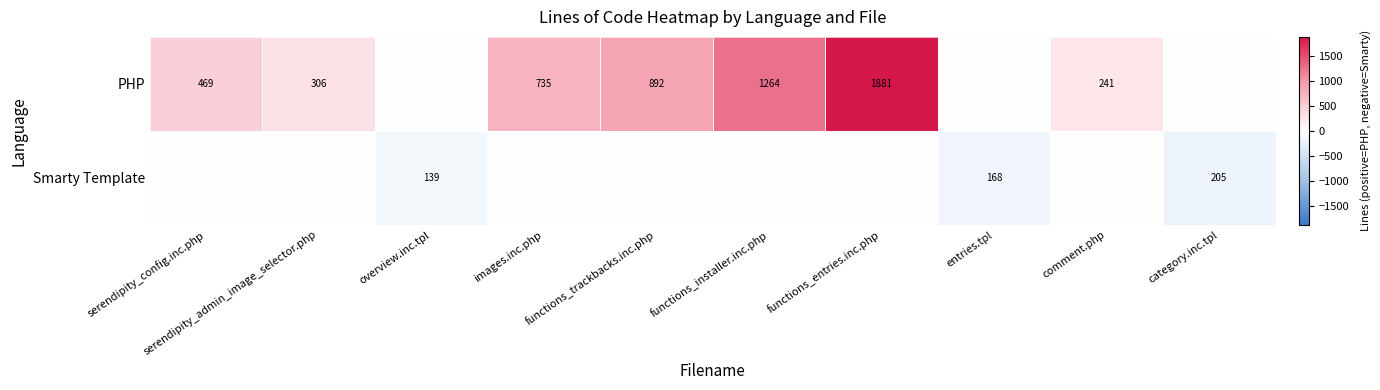

What is the difference between the PHP values at serendipity_config.inc.php and functions_installer.inc.php?

795